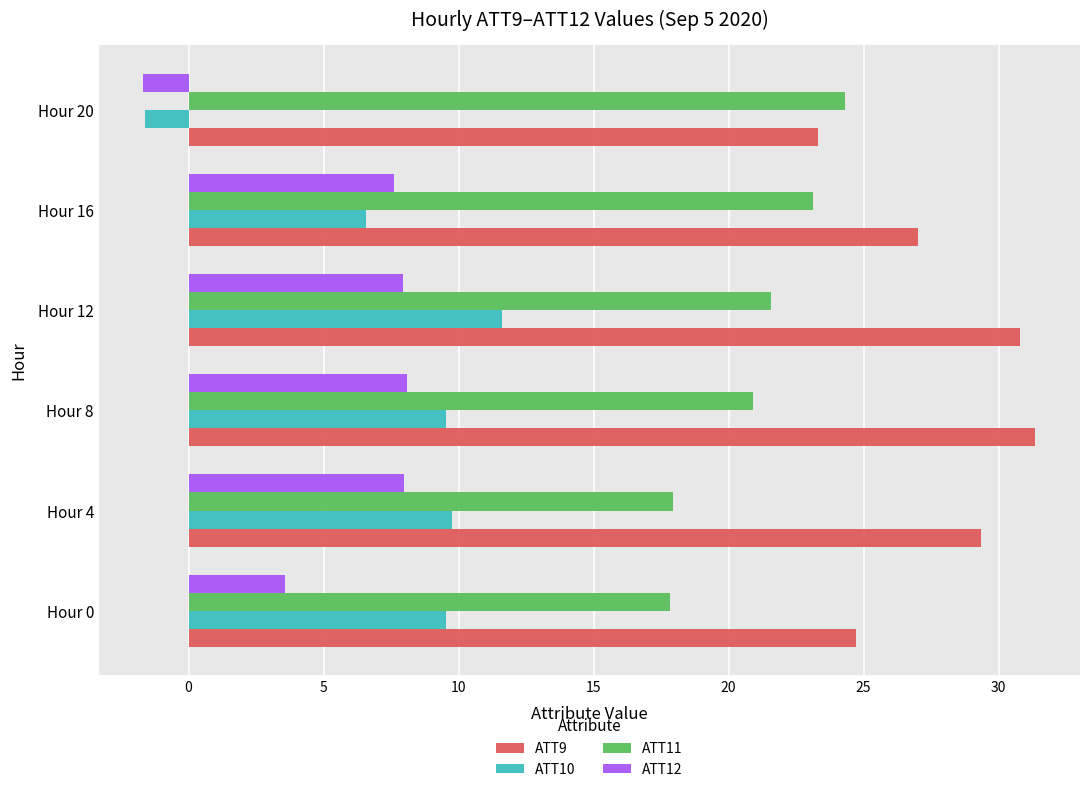

What are all the series names shown in the legend?

ATT9, ATT10, ATT11, ATT12